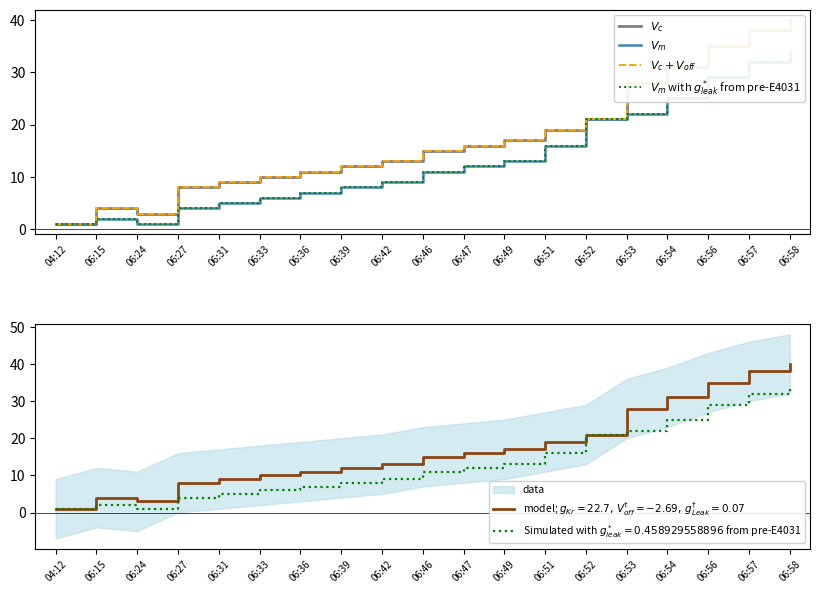

What is the label of the 7th point from the left?

06:36